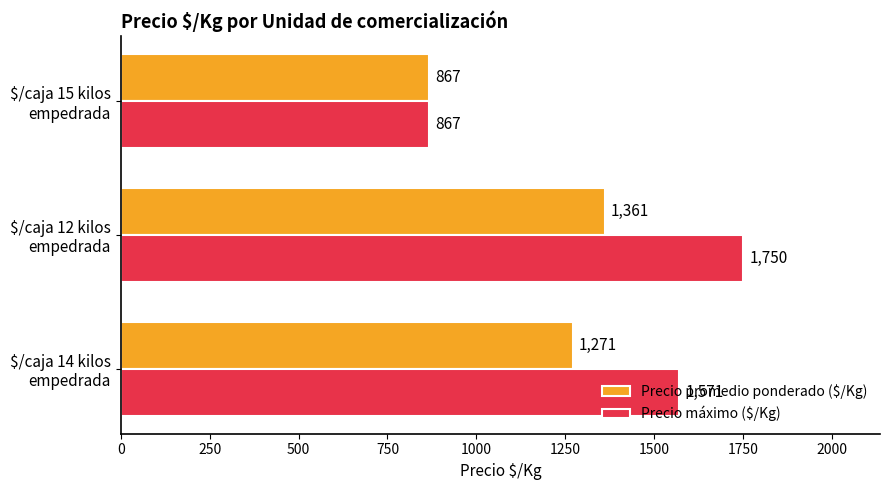

Which series has the largest total across all categories?

Precio máximo ($/Kg)